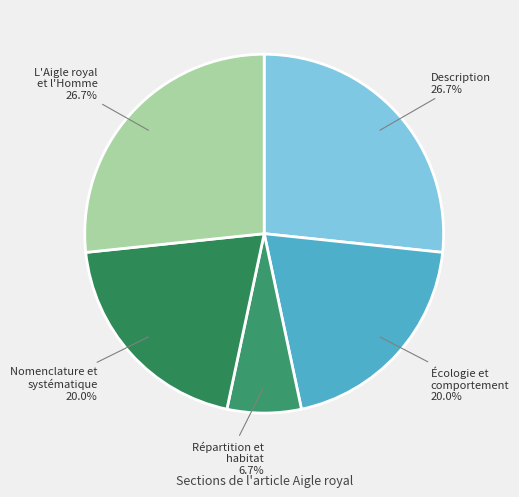

Which slice is the smallest?

Répartition et habitat